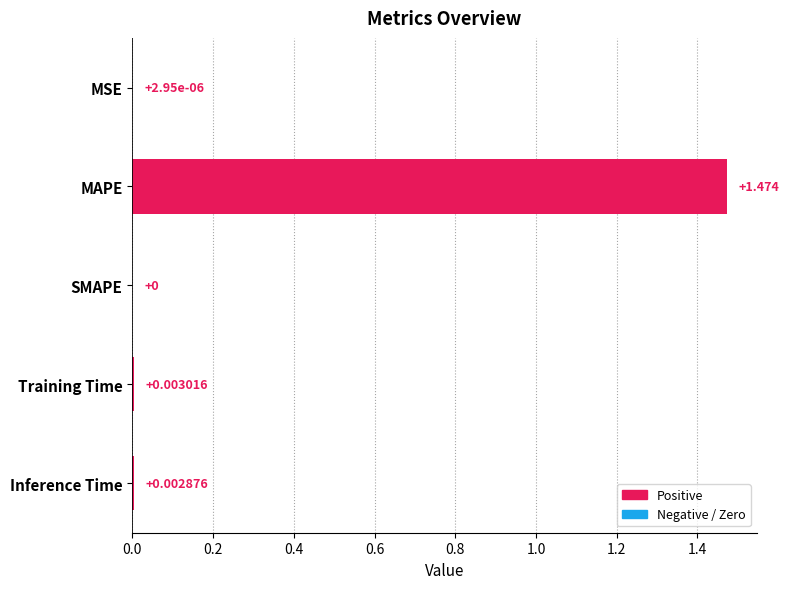

How many values exceed 0?

4